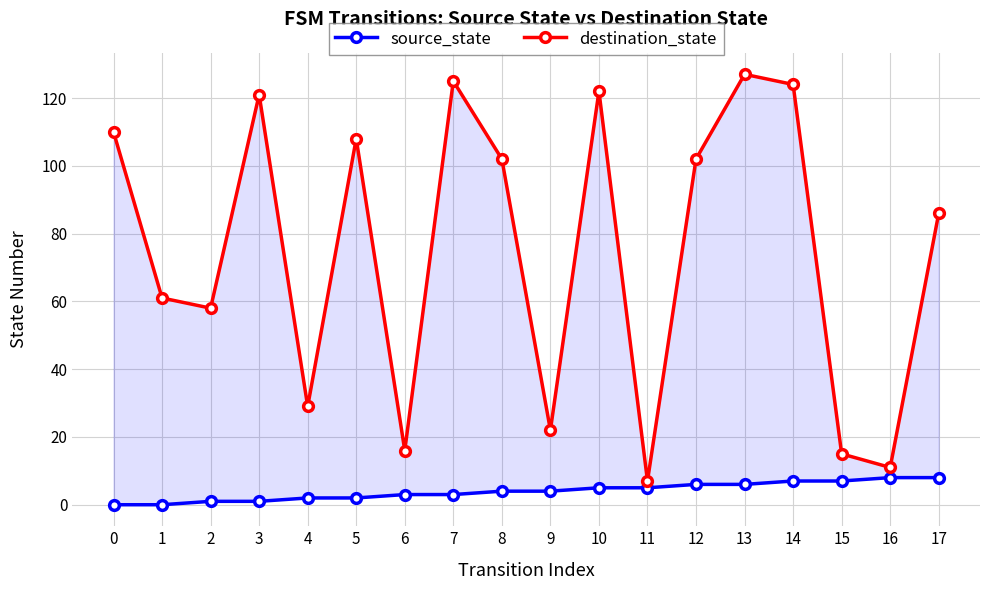

At how many categories does at least one series exceed 44?

12